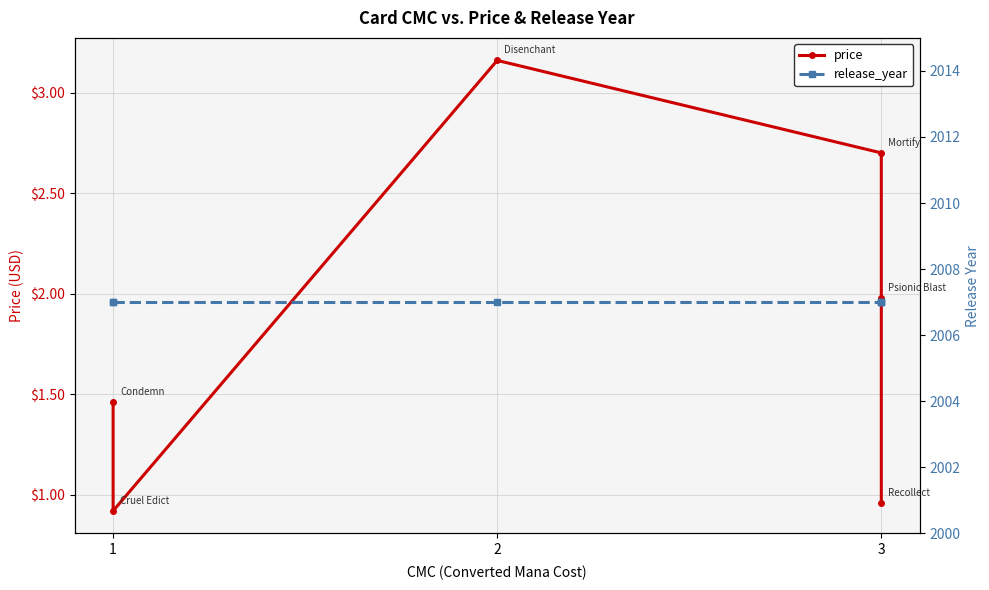

Which series has the widest spread of values?

price